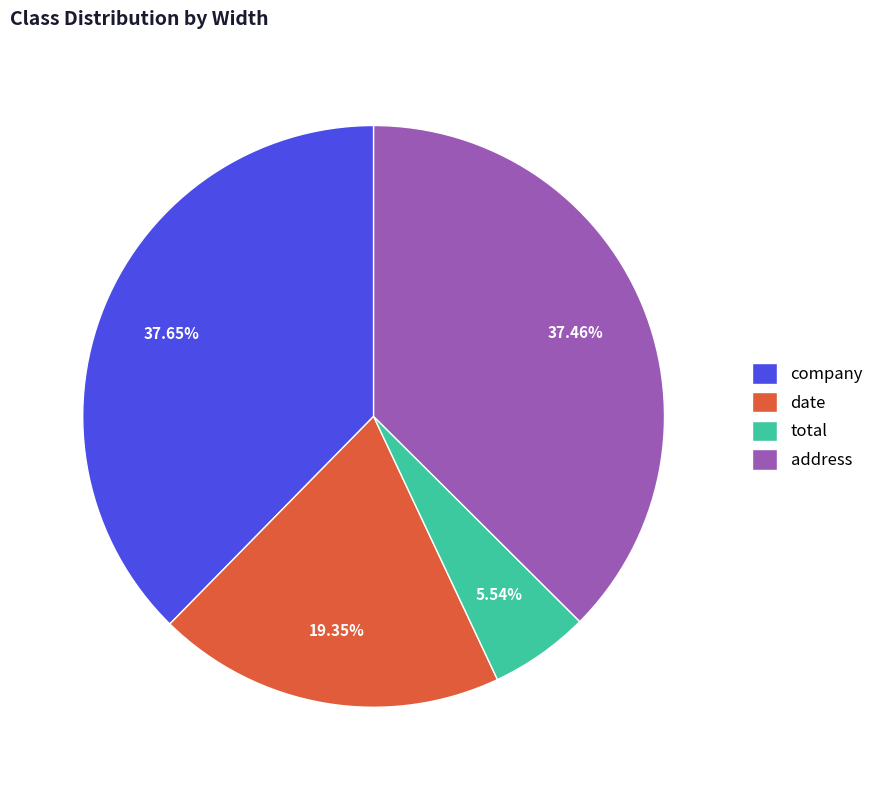

Is it true that address is 29% of the pie?

False